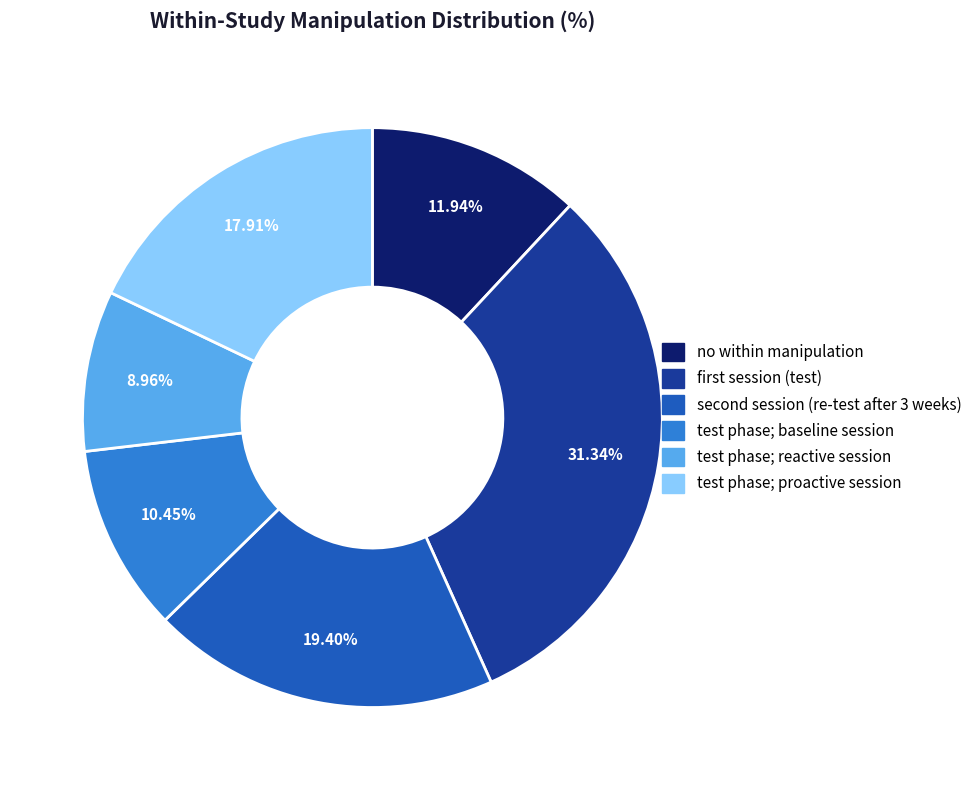

To the nearest percent, what percentage of the pie is test phase; proactive session?

18%